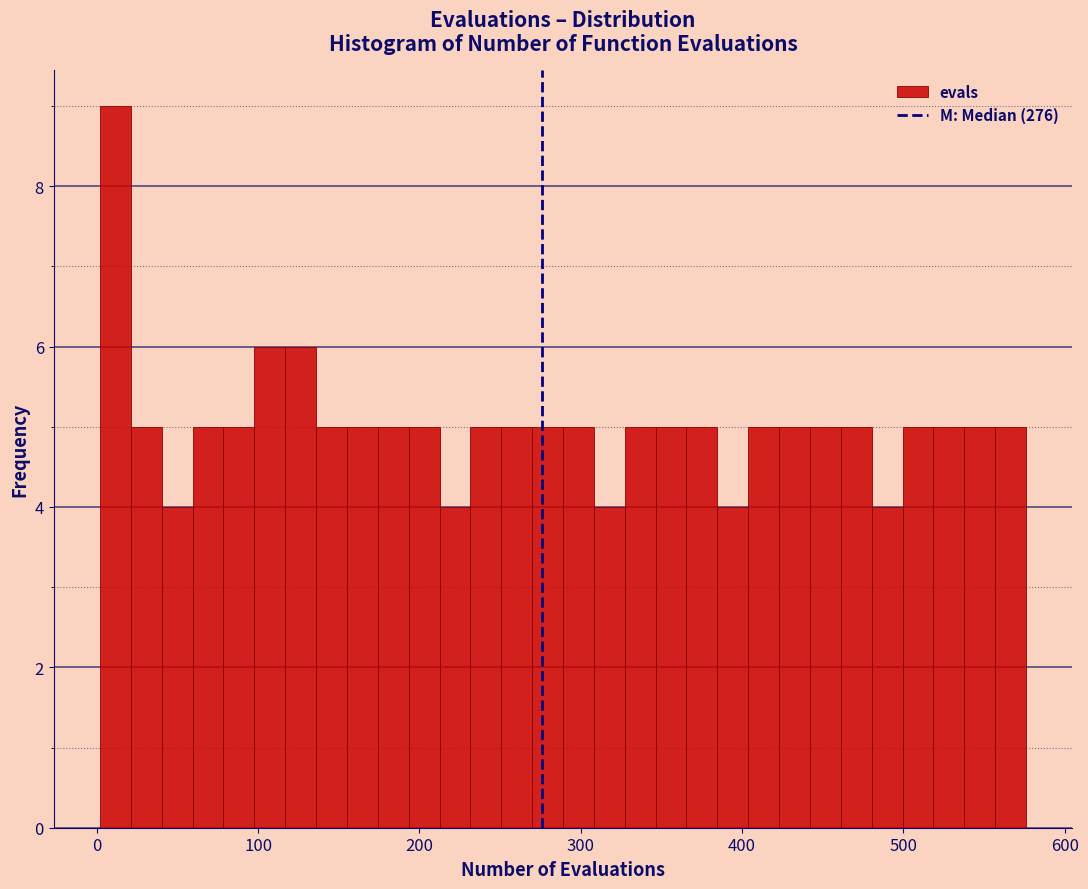

Around what value on the x-axis is the tallest bar? Give the approximate position of its centre, as read against the axis.

10